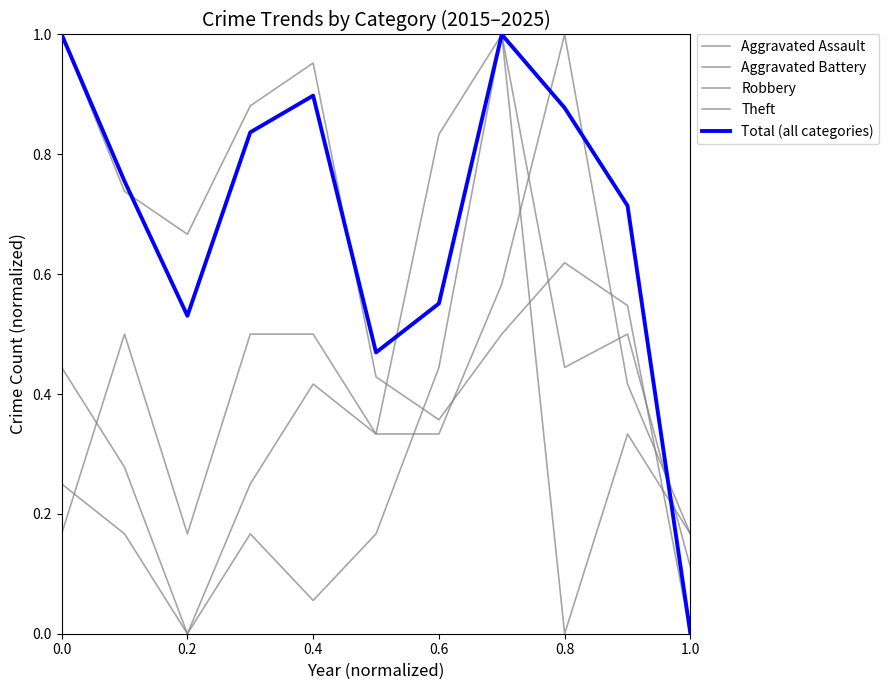

At how many categories does at least one series exceed 0?

11